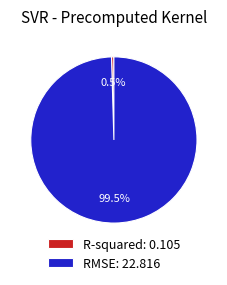

Do RMSE: 22.816 and R-squared: 0.105 together represent more than half of the pie?

Yes